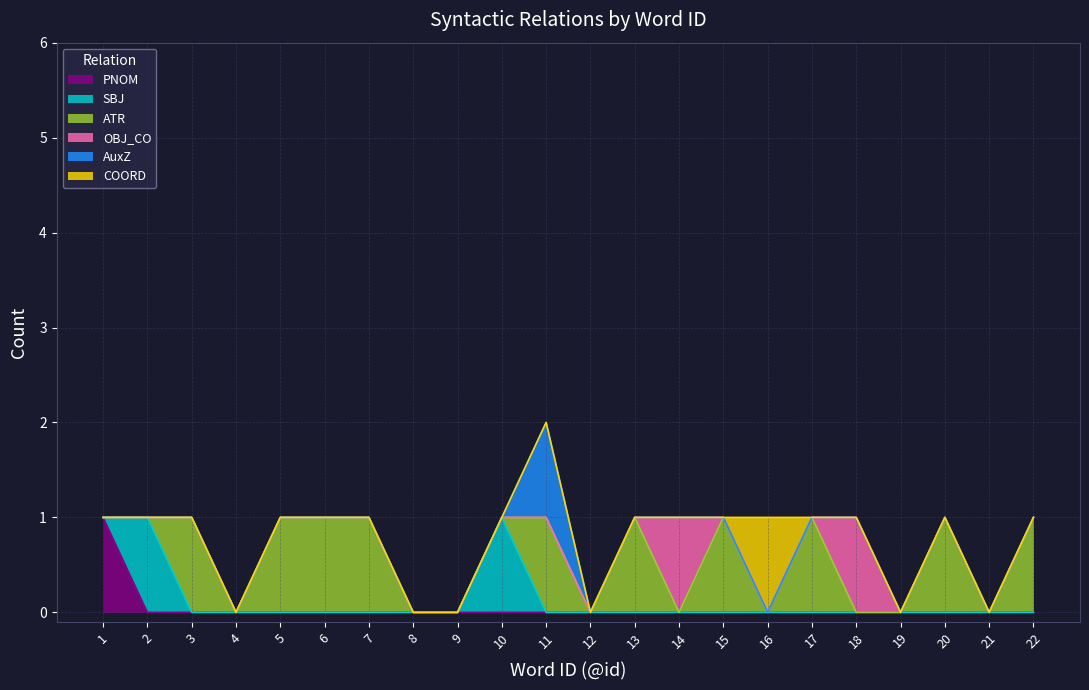

How many data points in PNOM are above 0?

1